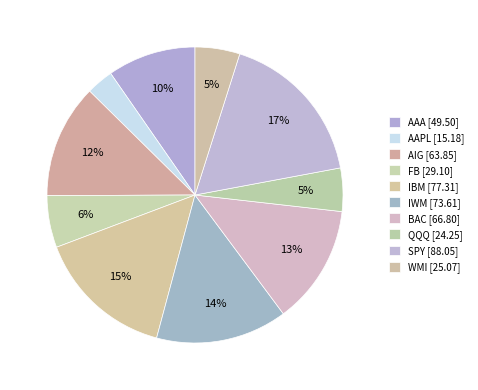

How many slices are in this pie chart?

10